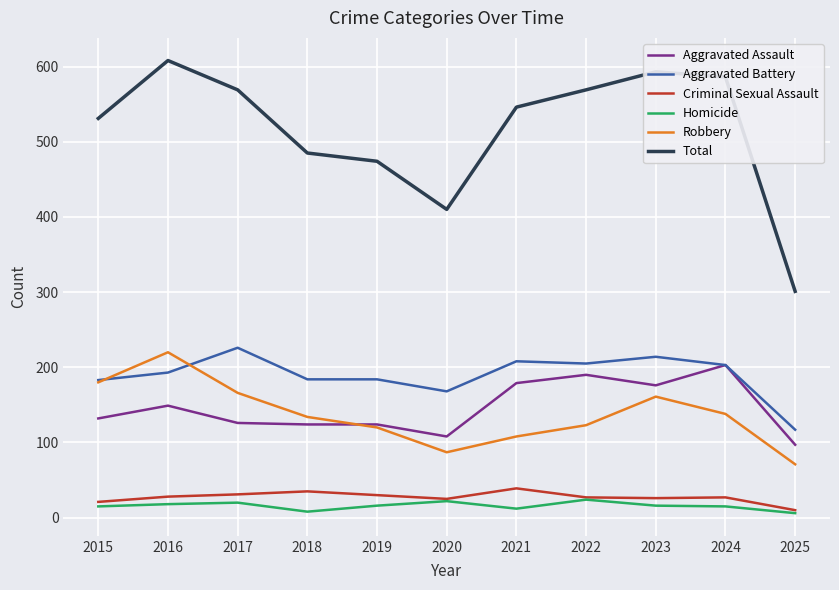

Count the number of data series in this chart.

6